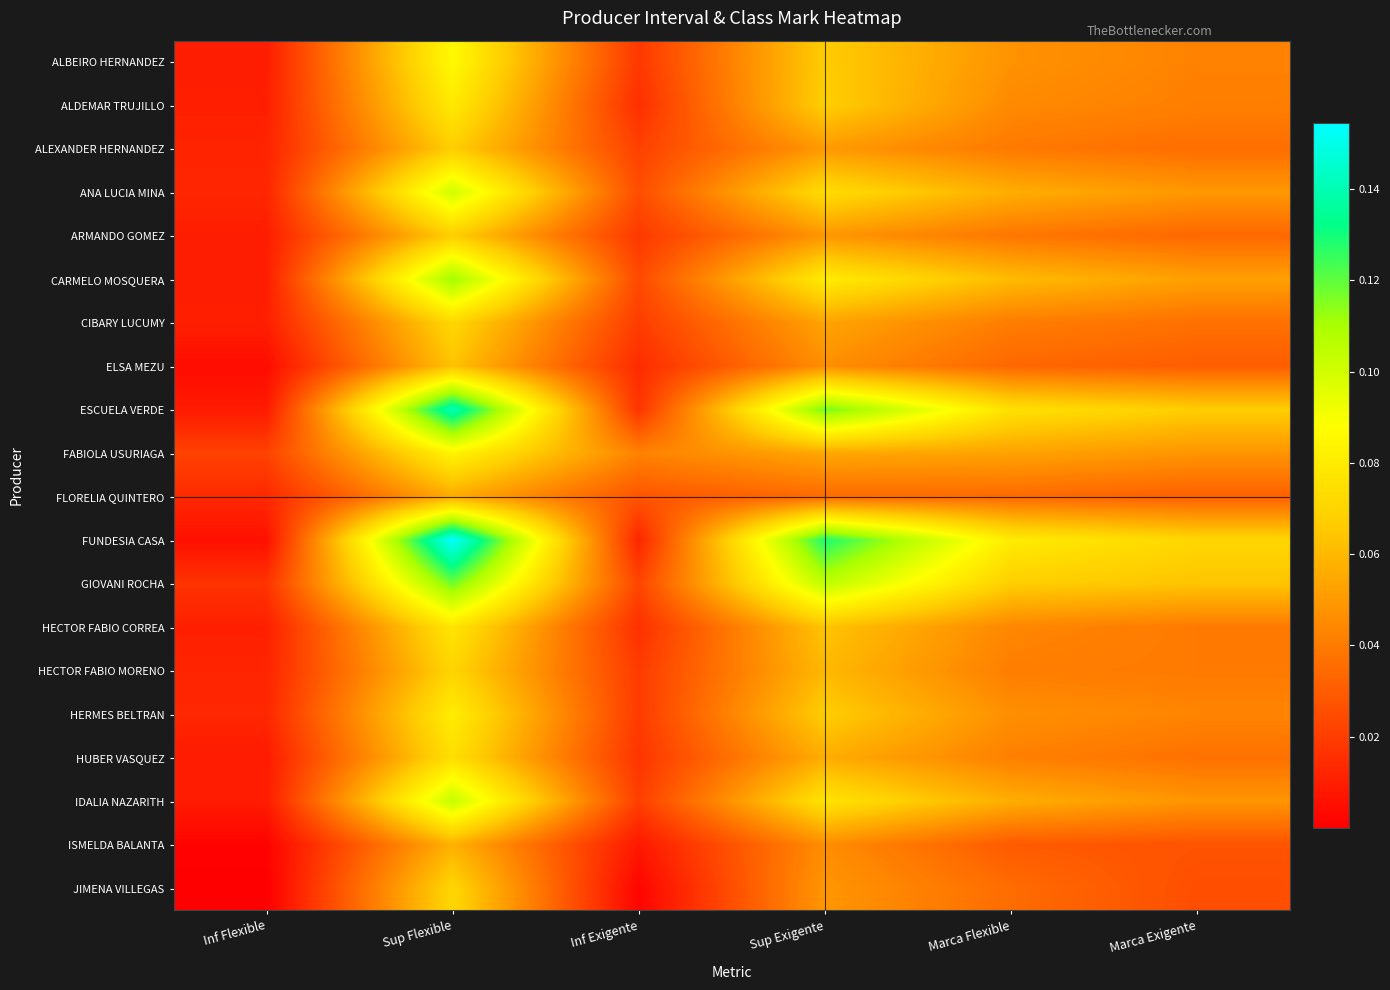

Count the number of data series in this chart.

20